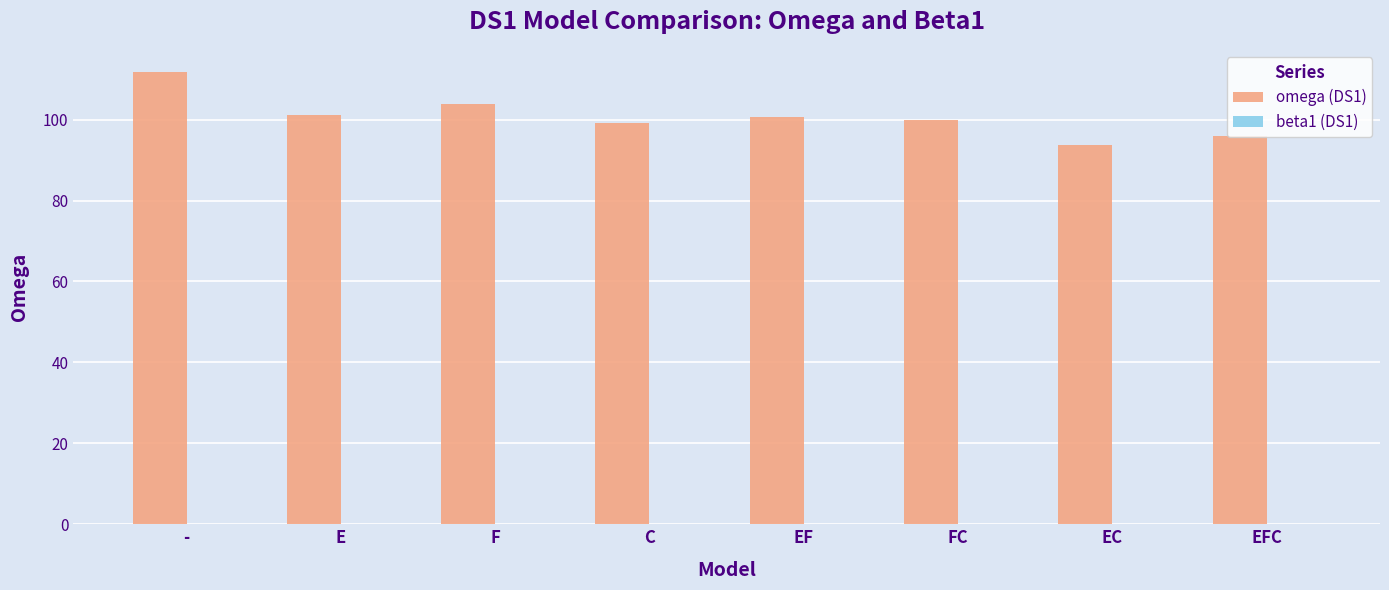

What is the maximum value for omega (DS1)?

111.7